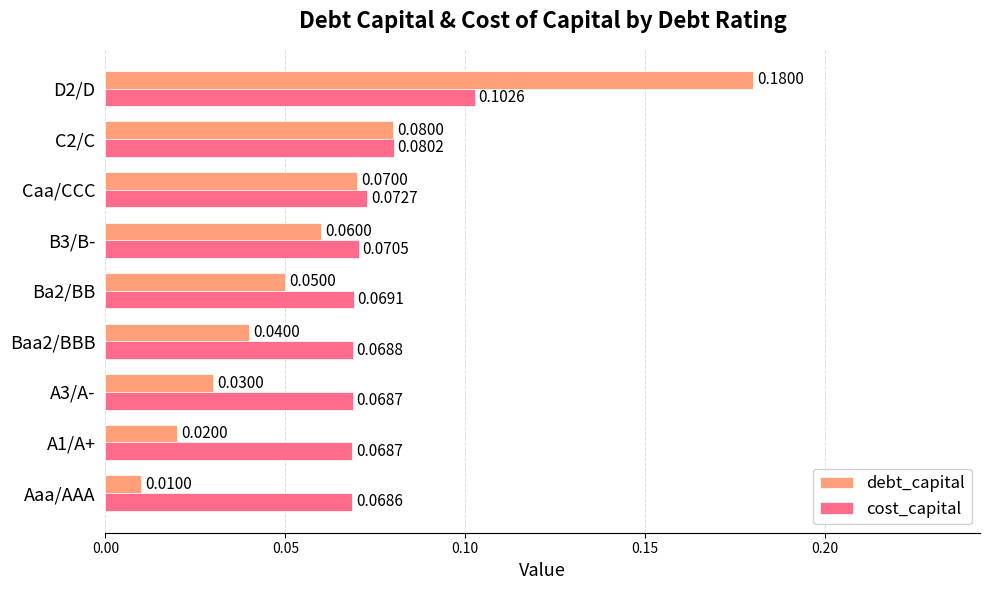

Which series changed the most between Baa2/BBB and B3/B-?

debt_capital